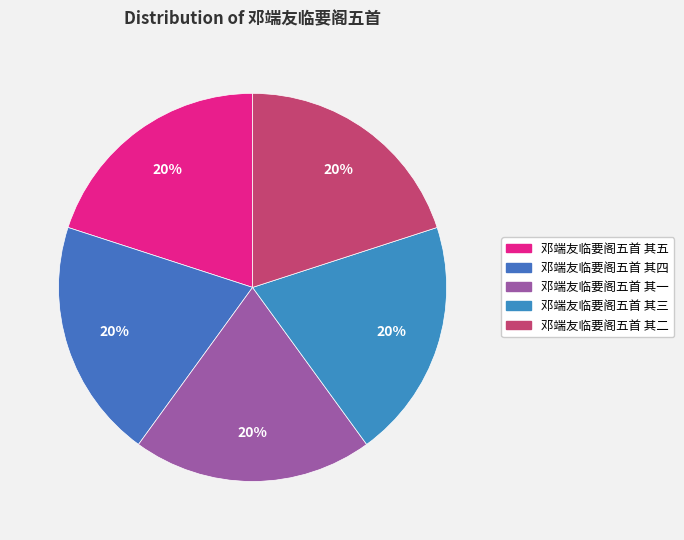

How many segments does this pie chart have?

5